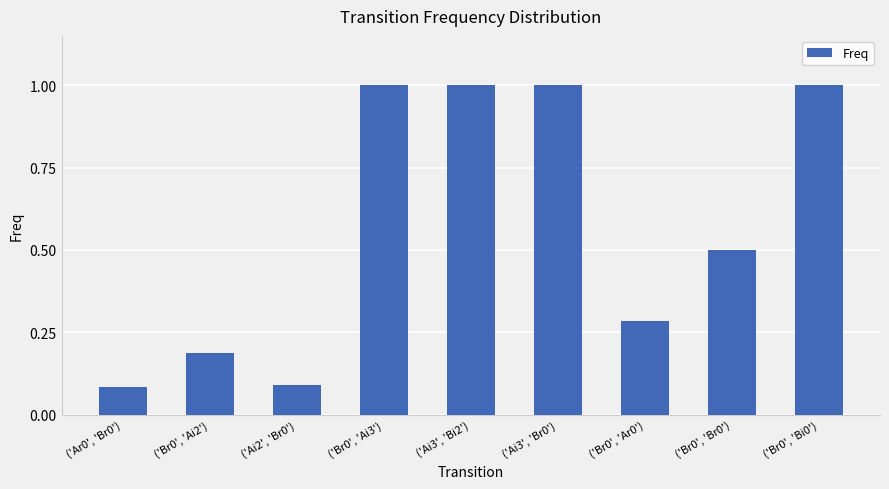

The value at ('Br0', 'Ai3') is 1.0. True or false?

True